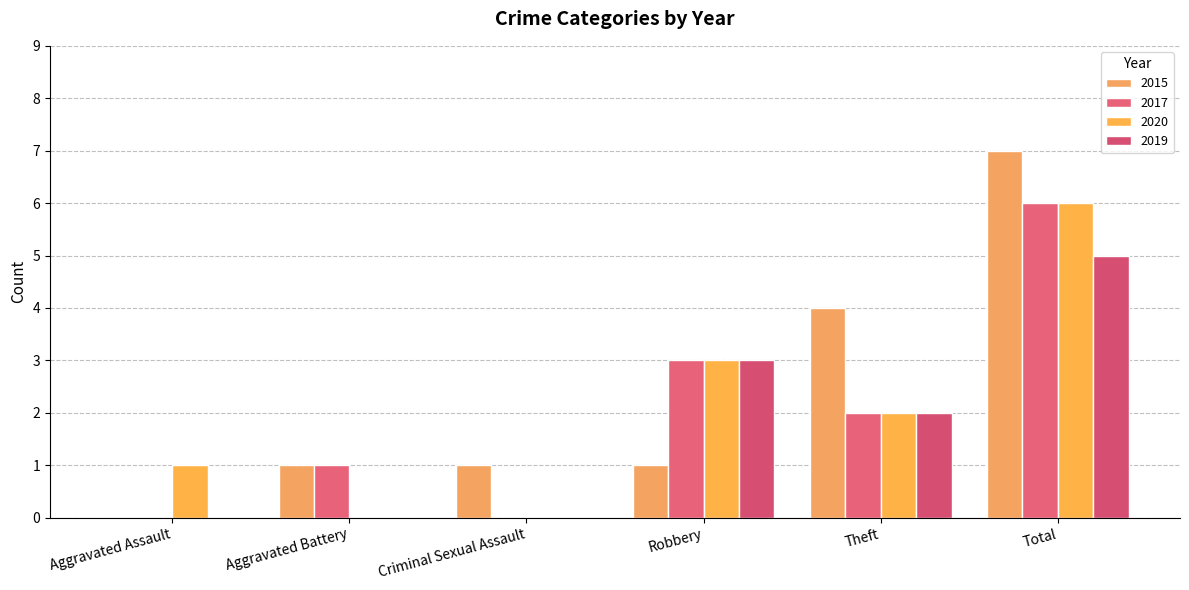

How many 2019 values are between 0 and 3?

5